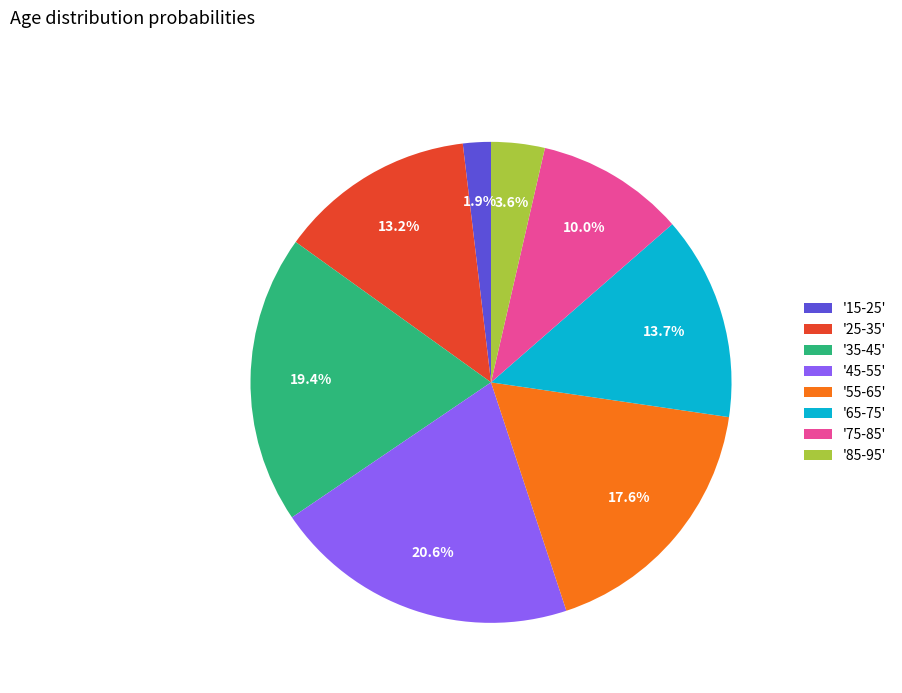

Rank the categories by value from lowest to highest.

'15-25', '85-95', '75-85', '25-35', '65-75', '55-65', '35-45', '45-55'